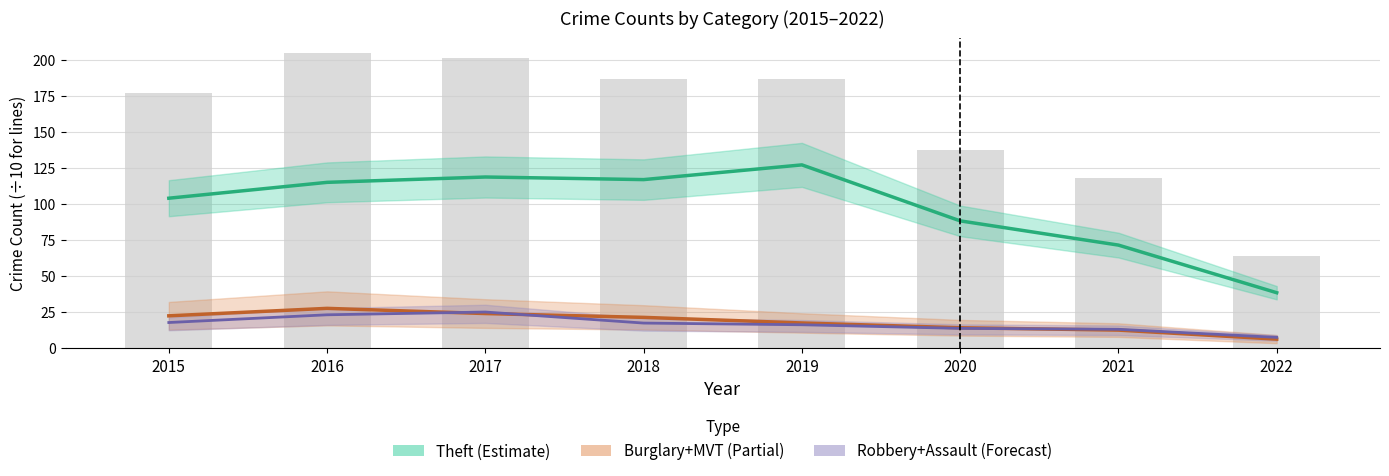

Are the bars grouped side by side (vs. stacked)?

Yes